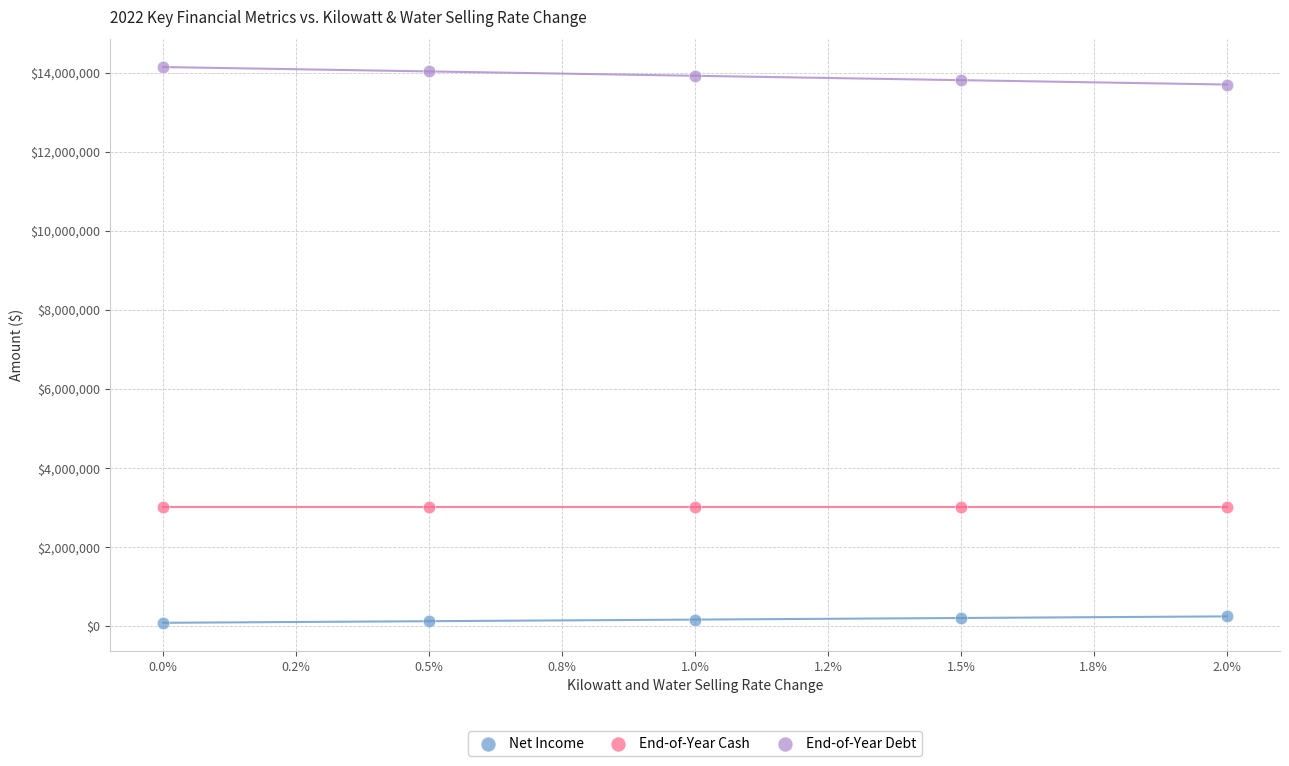

Which series reaches the minimum Y coordinate?

Net Income